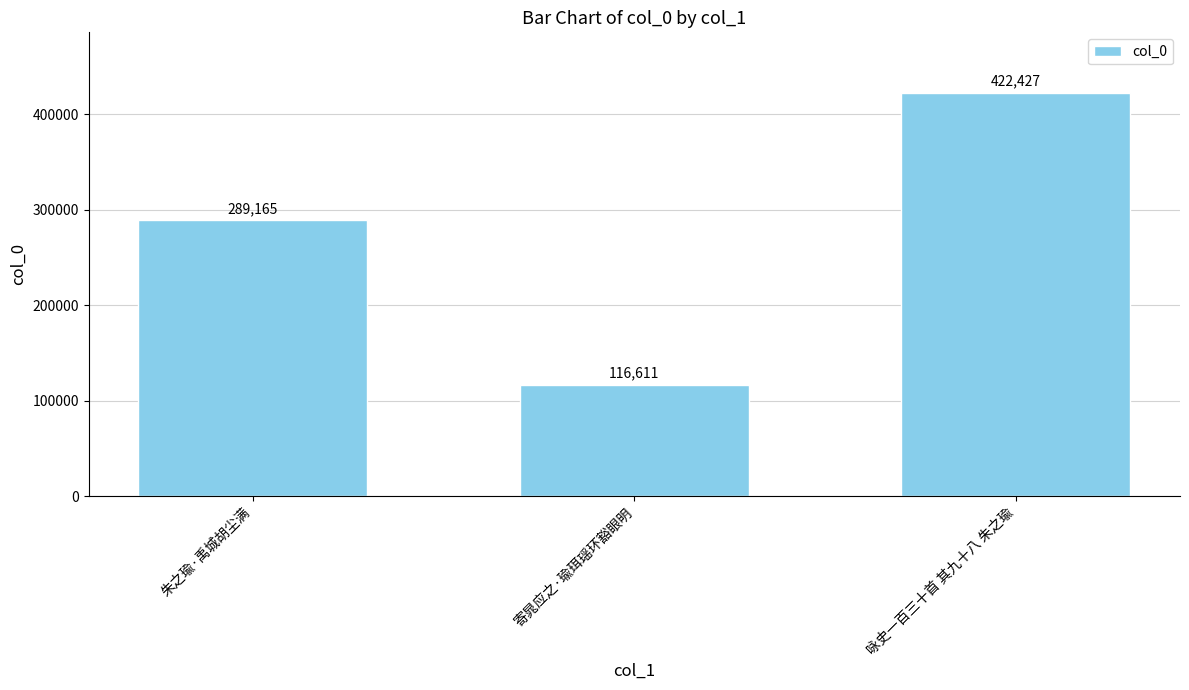

Which label corresponds to the largest value in the chart?

咏史一百三十首 其九十八 朱之瑜